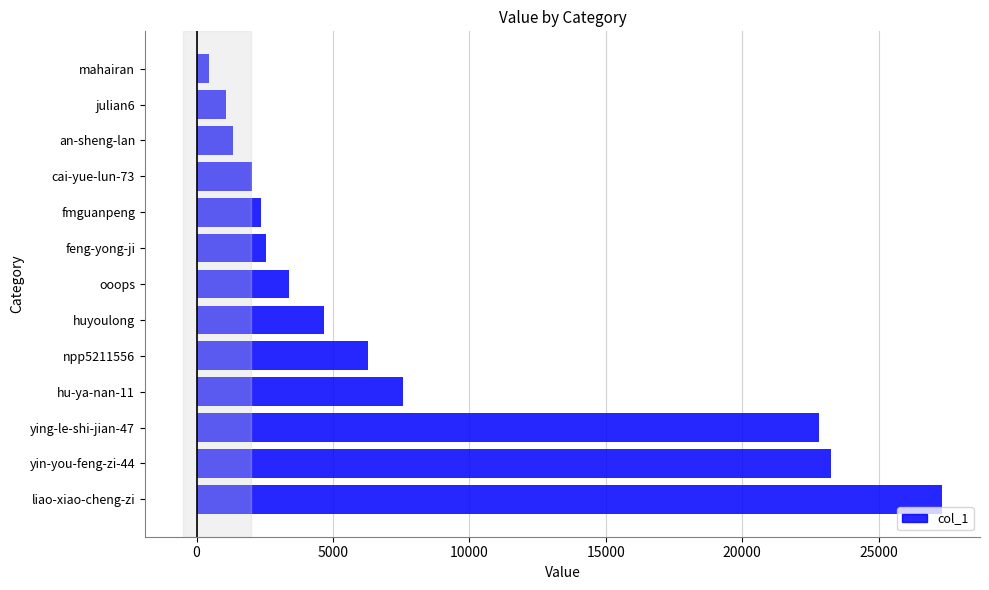

Reading bottom to top, extract all data points from this chart.

27320	23233	22826	7574	6278	4677	3398	2534	2350	2037	1320	1069	465